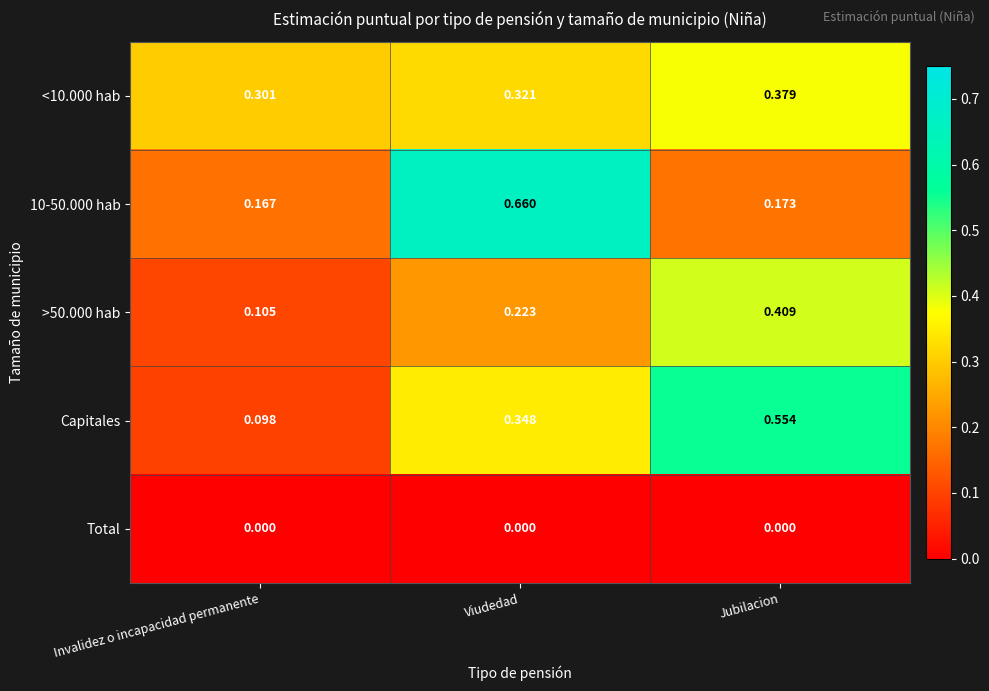

Rank the series by their maximum value, from highest to lowest.

10-50.000 hab, Capitales, >50.000 hab, <10.000 hab, Total